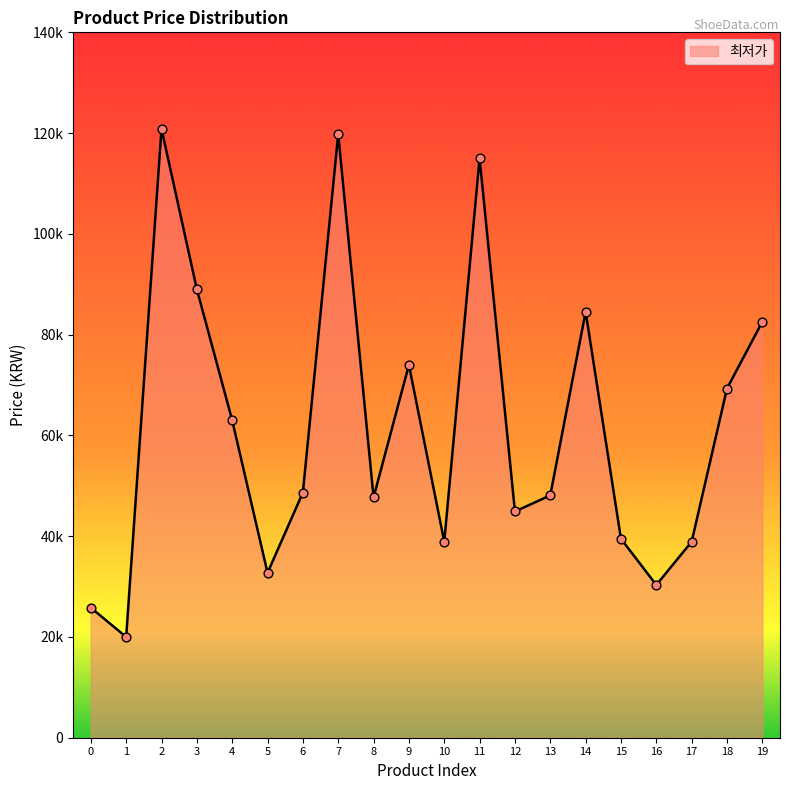

Between 14 and 7, which is larger?

7